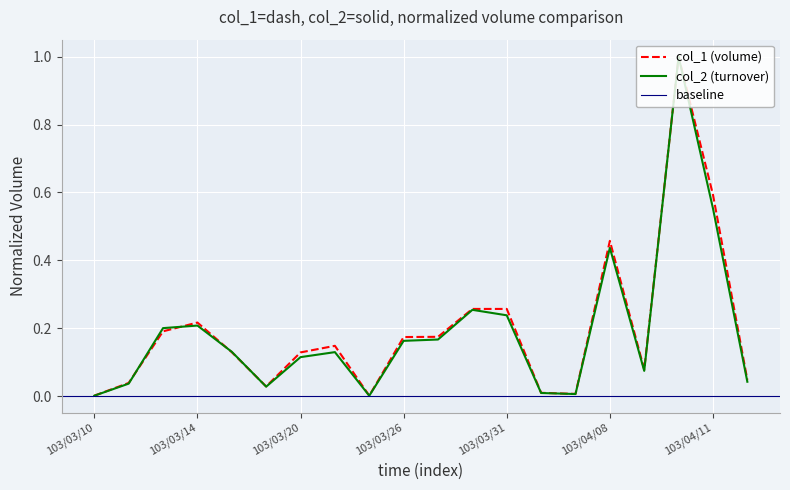

What is the difference between the second highest and minimum values in the col_2 series?

0.6